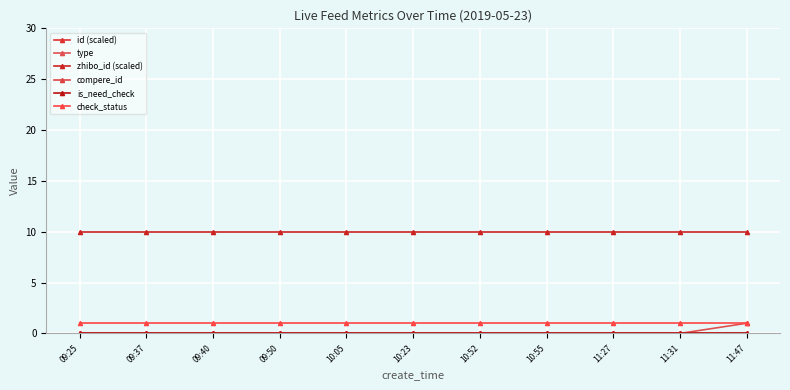

What is the sum of all zhibo_id (scaled) values?

110